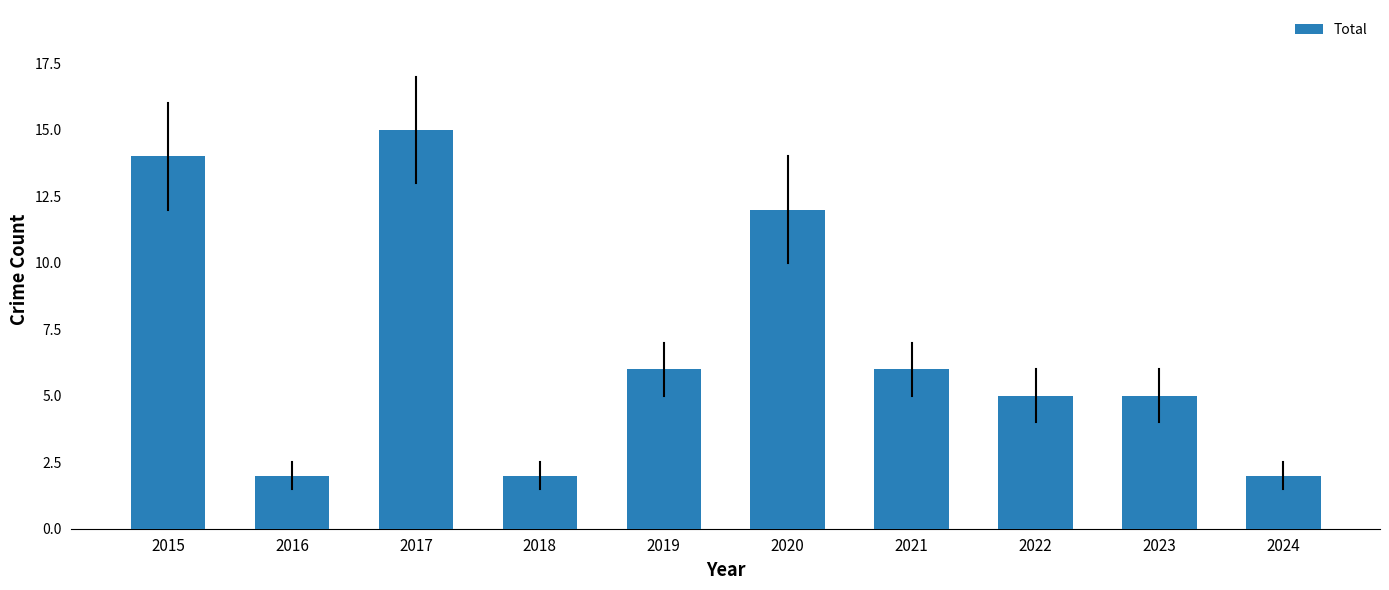

What is the maximum value shown in the chart?

15